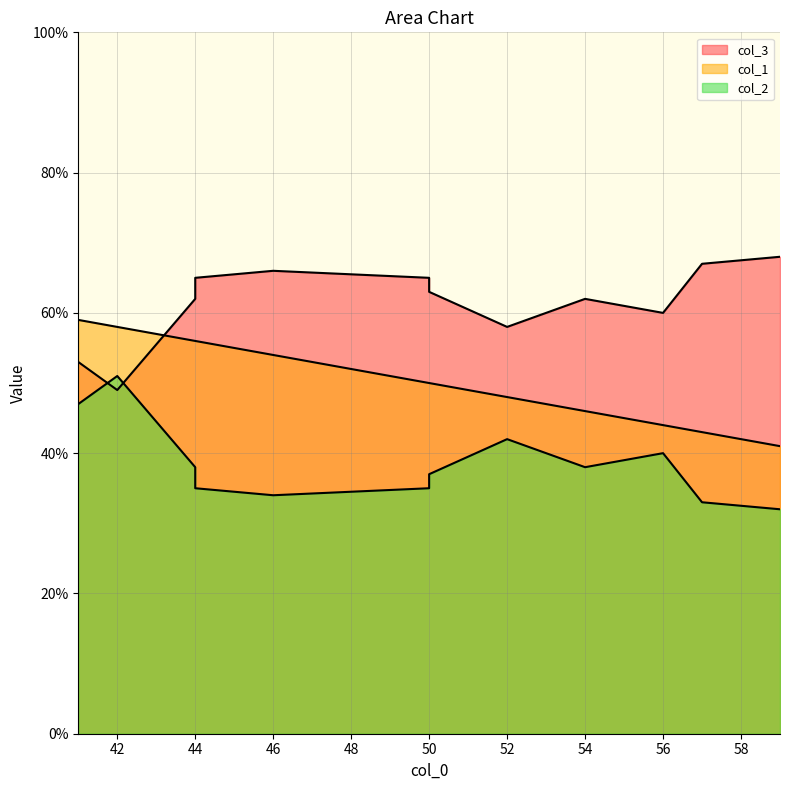

What is the sum of the col_3 values at 59 and 54?

130